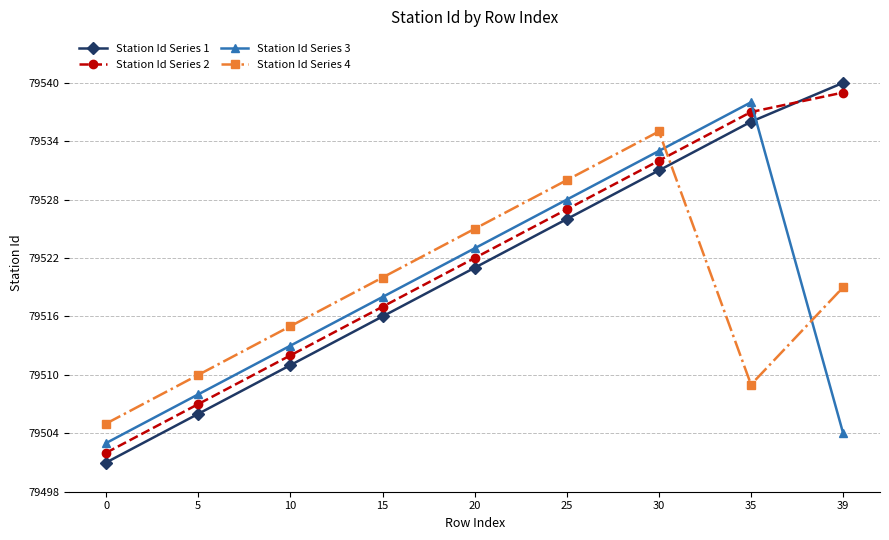

What is the spread (max minus min) of values at 20?

4